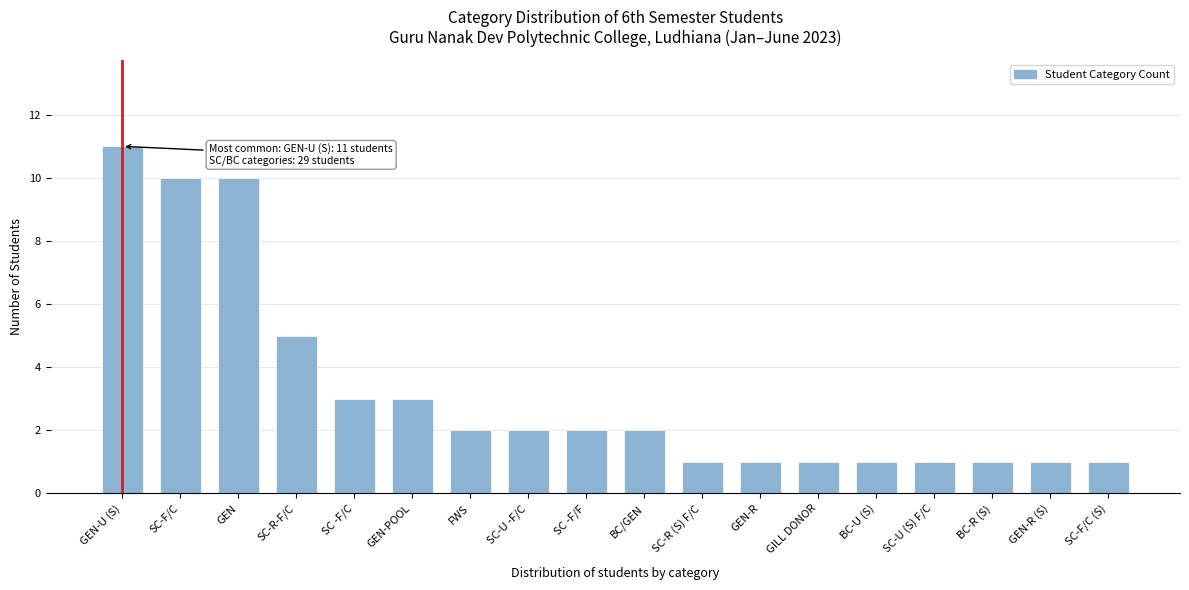

Reading left to right, extract all data points from this chart.

11	10	10	5	3	3	2	2	2	2	1	1	1	1	1	1	1	1